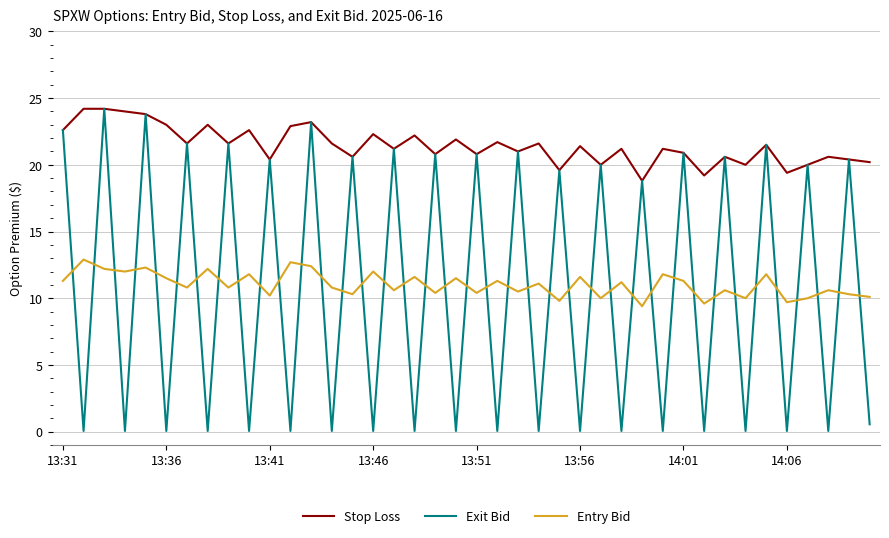

Which series has the largest total across all categories?

Stop Loss